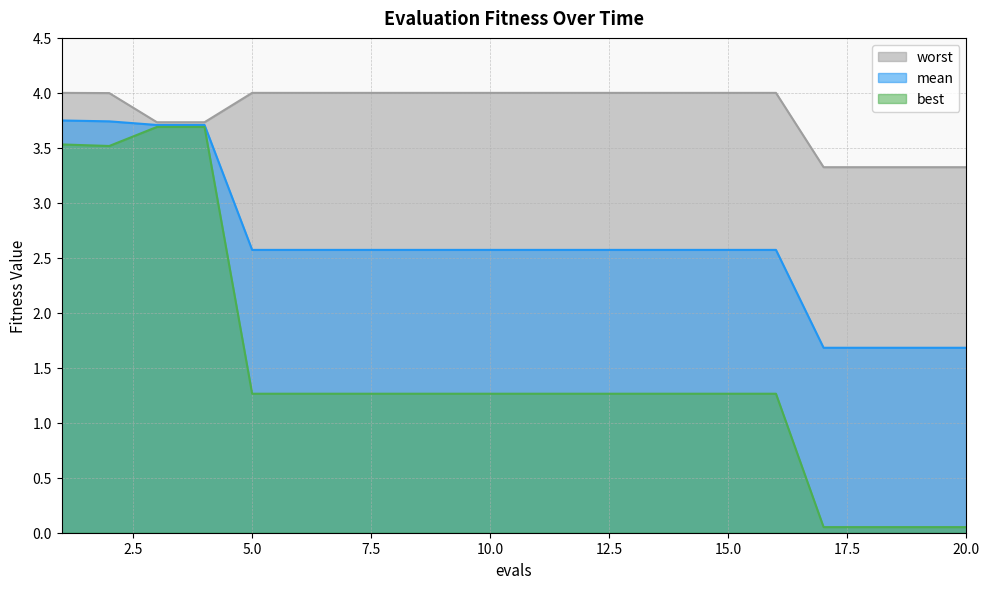

The mean series shows 1.0 at 8. True or false?

False